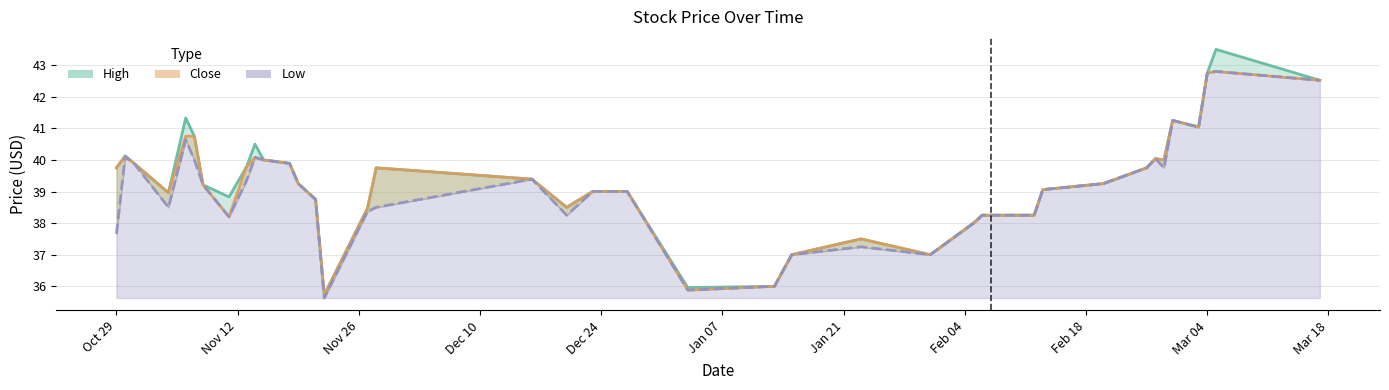

List the labels in order of Close value, largest first.

2014-03-05, 2014-03-04, 2014-03-17, 2014-02-28, 2014-03-03, 2013-11-06, 2013-11-07, 2013-10-30, 2013-11-14, 2014-02-26, 2013-11-15, 2014-02-27, 2013-10-31, 2013-11-18, 2013-11-13, 2013-10-29, 2013-11-28, 2014-02-25, 2013-12-16, 2013-11-19, 2014-02-20, 2013-11-08, 2014-02-13, 2013-12-23, 2013-12-27, 2013-11-04, 2013-11-21, 2013-12-20, 2013-11-27, 2014-02-06, 2014-02-07, 2014-02-12, 2013-11-11, 2014-02-05, 2014-01-23, 2014-01-15, 2014-01-31, 2014-01-13, 2014-01-03, 2013-11-22